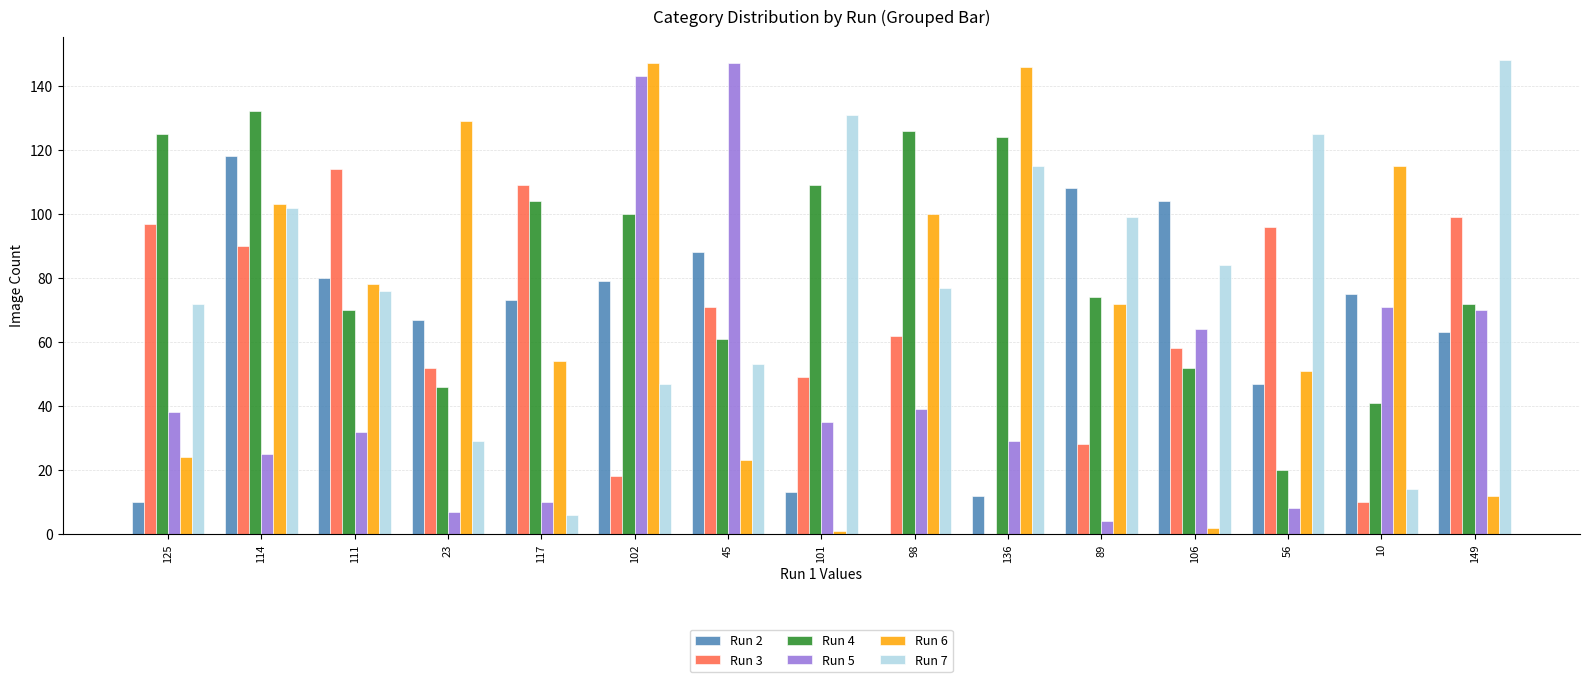

At which category is the sum across all series the highest?

114